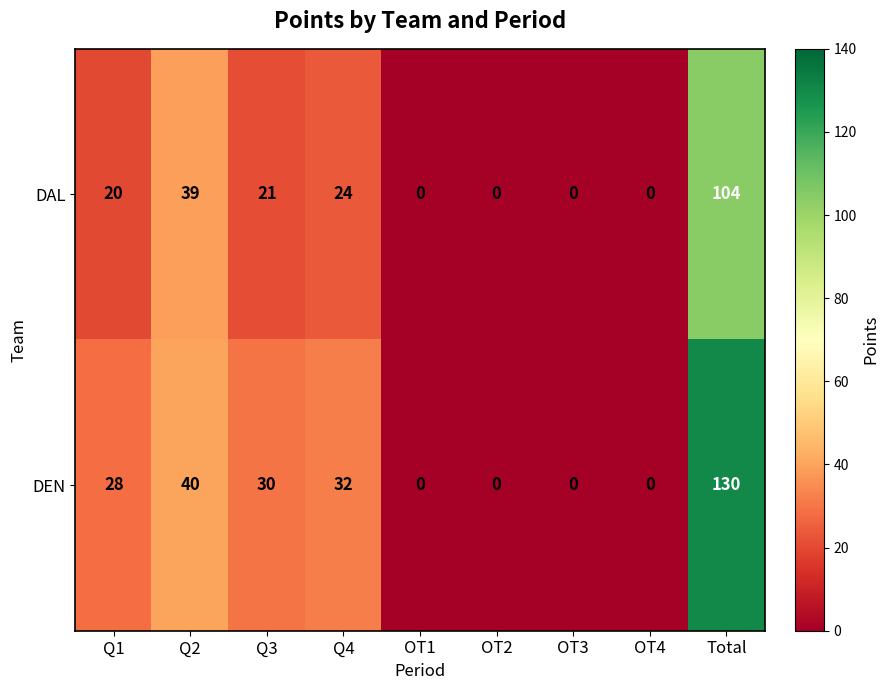

Reading left to right, extract all data points from this chart.

DAL: Q1=20	Q2=39	Q3=21	Q4=24	OT1=0	OT2=0	OT3=0	OT4=0	Total=104
DEN: Q1=28	Q2=40	Q3=30	Q4=32	OT1=0	OT2=0	OT3=0	OT4=0	Total=130